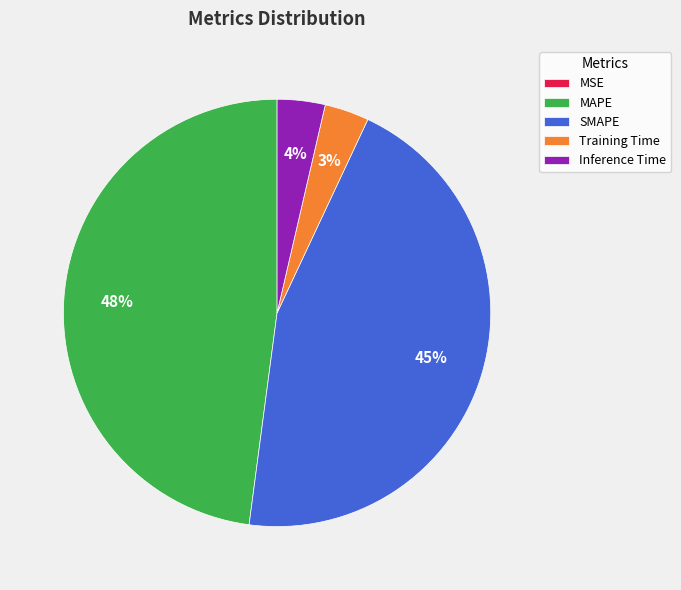

What percentage is the Inference Time slice, to the nearest percent?

4%